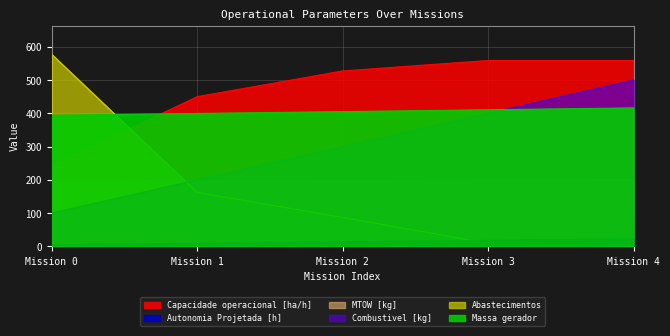

What is the value of the Abastecimentos point at the 1st from the left?

577.0